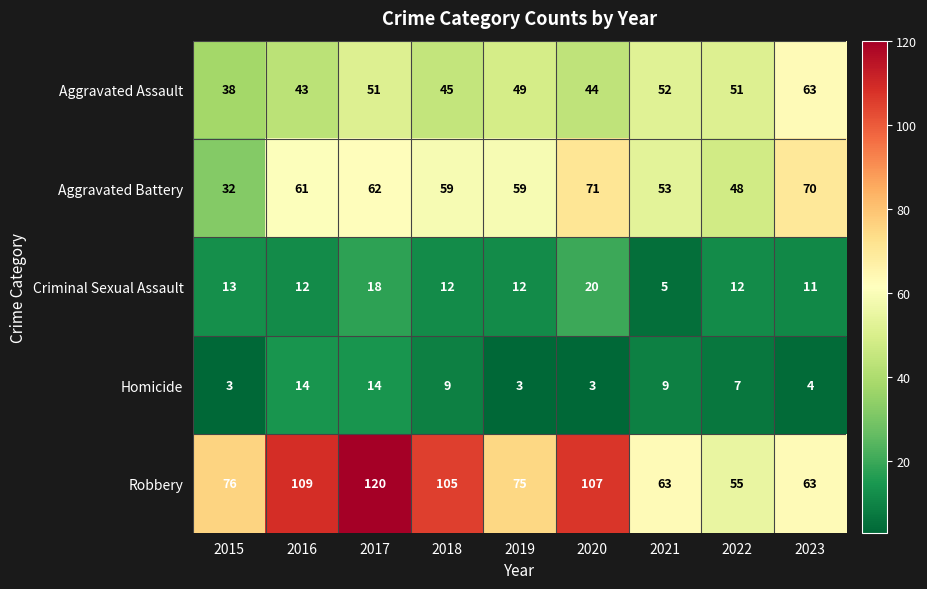

How many data points in Robbery are less than 76?

4